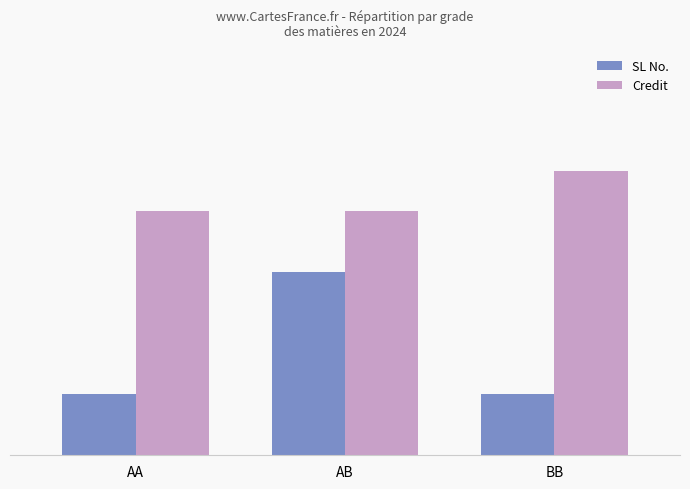

Rank the categories by Credit value from lowest to highest.

AA, AB, BB